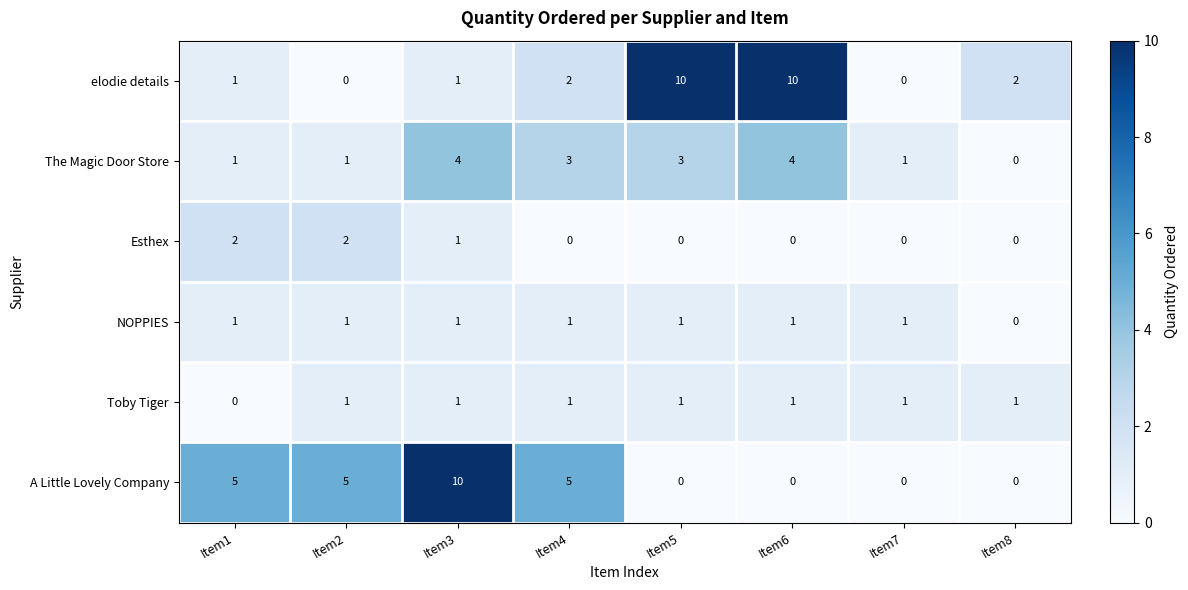

The value of NOPPIES at Item8 is 0. True or false?

True